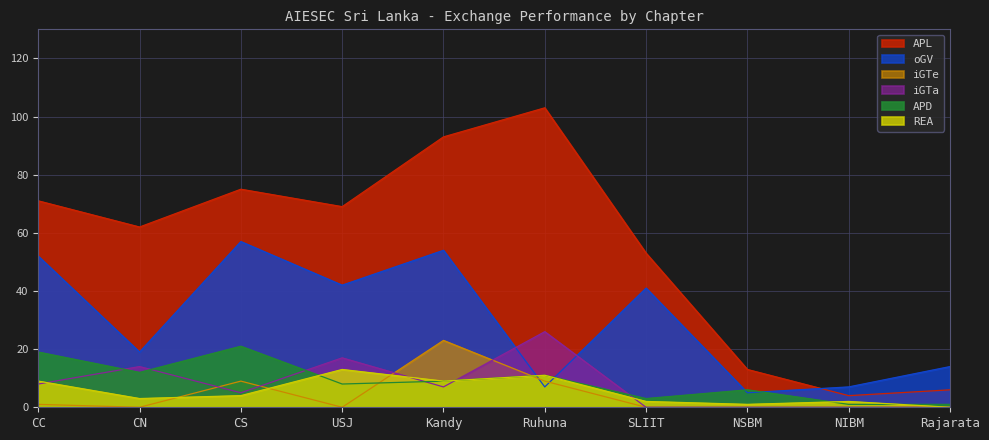

How many interior local peaks does the APL series have?

2